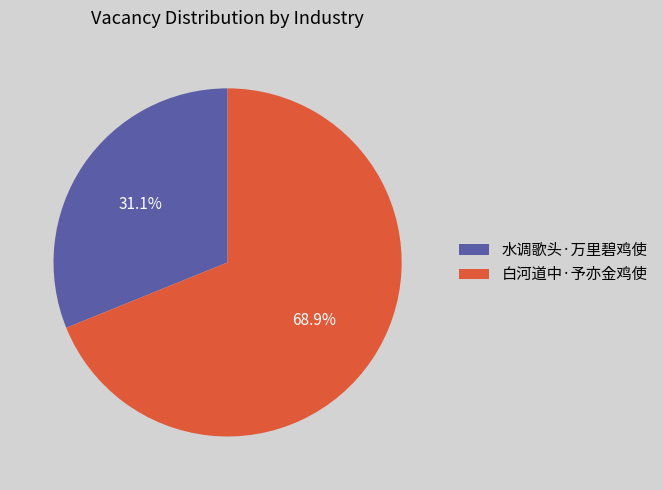

Between 白河道中·予亦金鸡使 and 水调歌头·万里碧鸡使, which is larger?

白河道中·予亦金鸡使